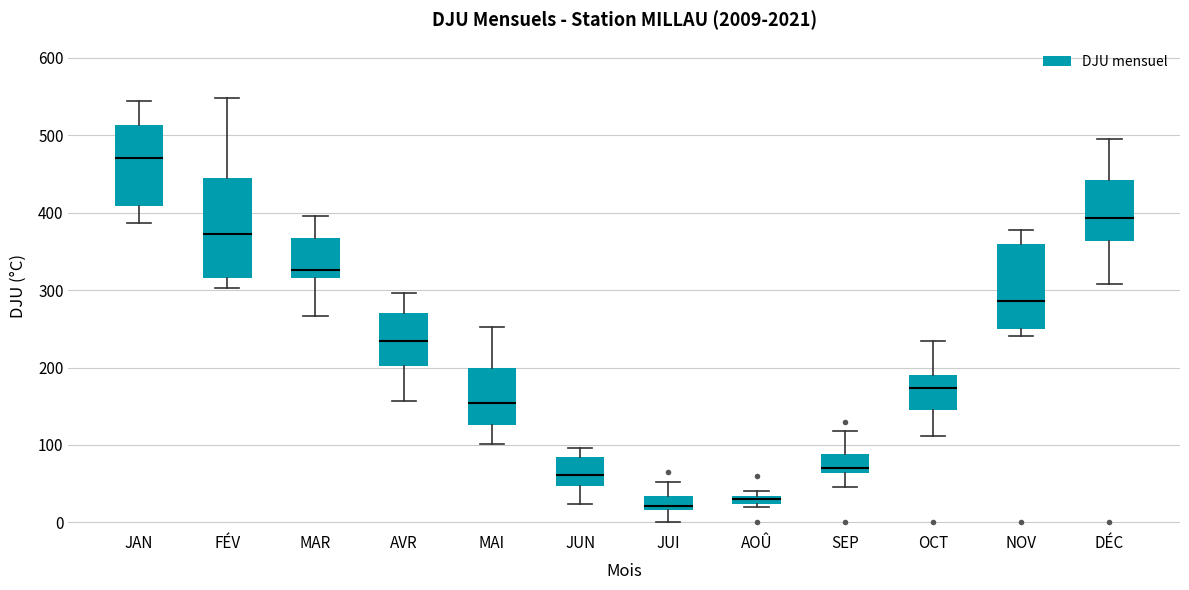

Which box's median line is the highest?

JAN